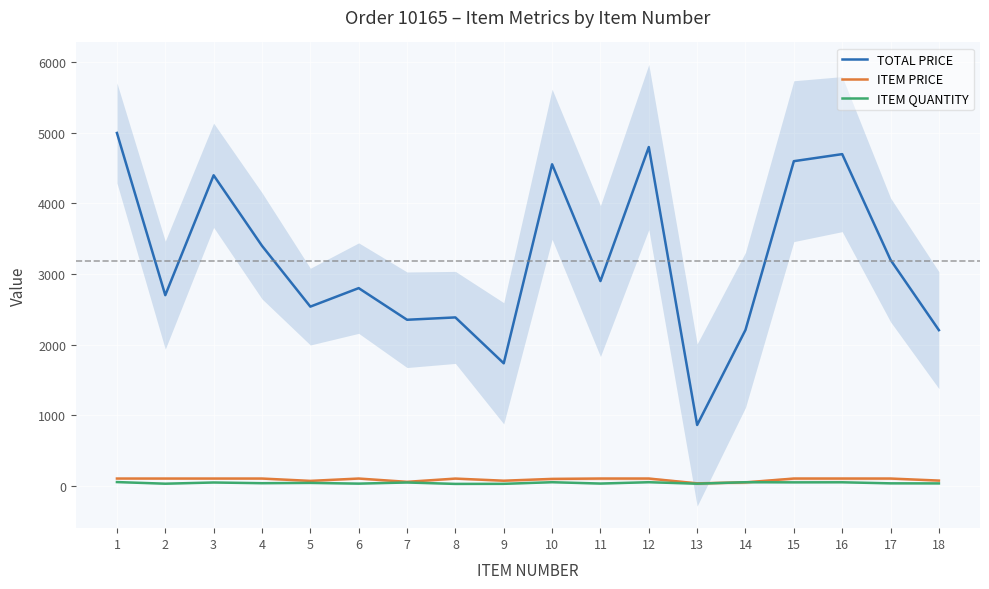

At 7, list the series in order from largest to smallest.

TOTAL PRICE, ITEM PRICE, ITEM QUANTITY